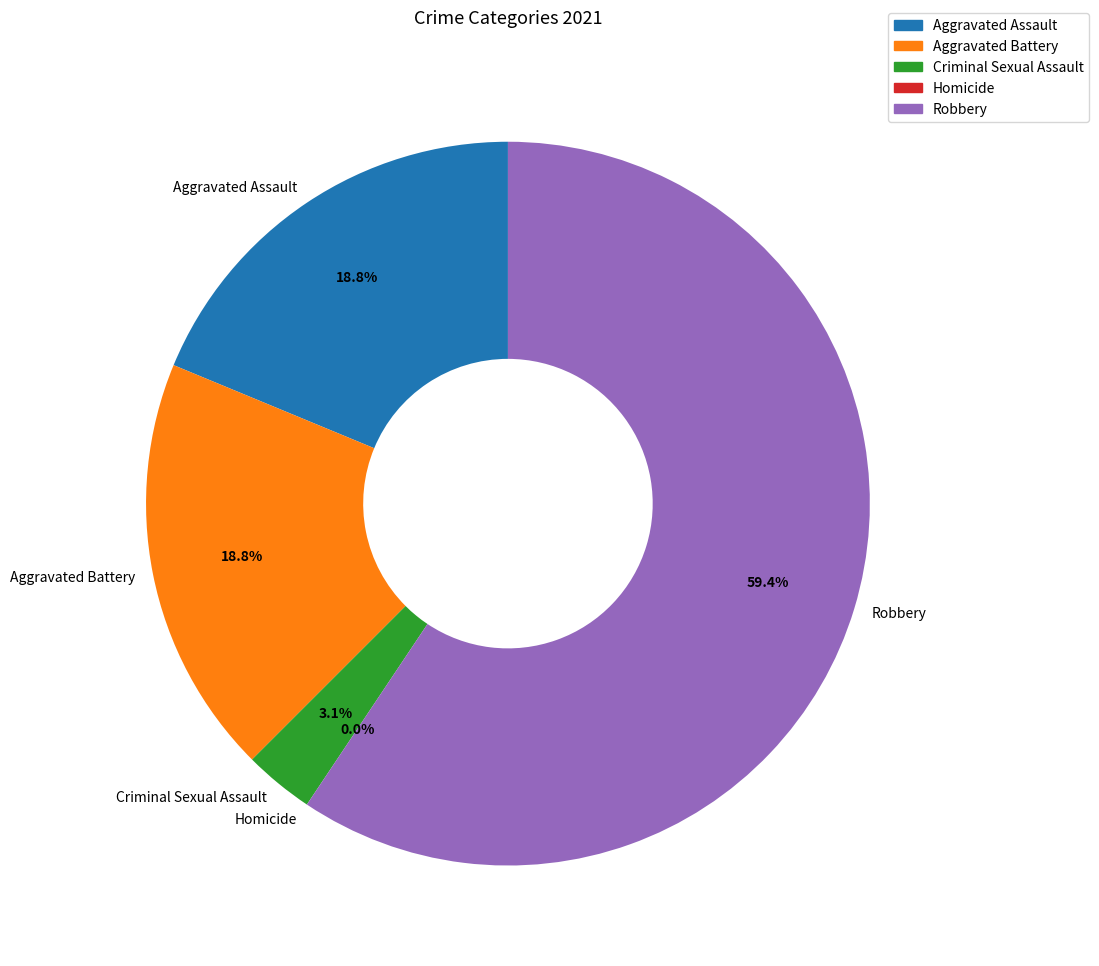

What is the total percentage of Aggravated Battery and Robbery?

78.1%